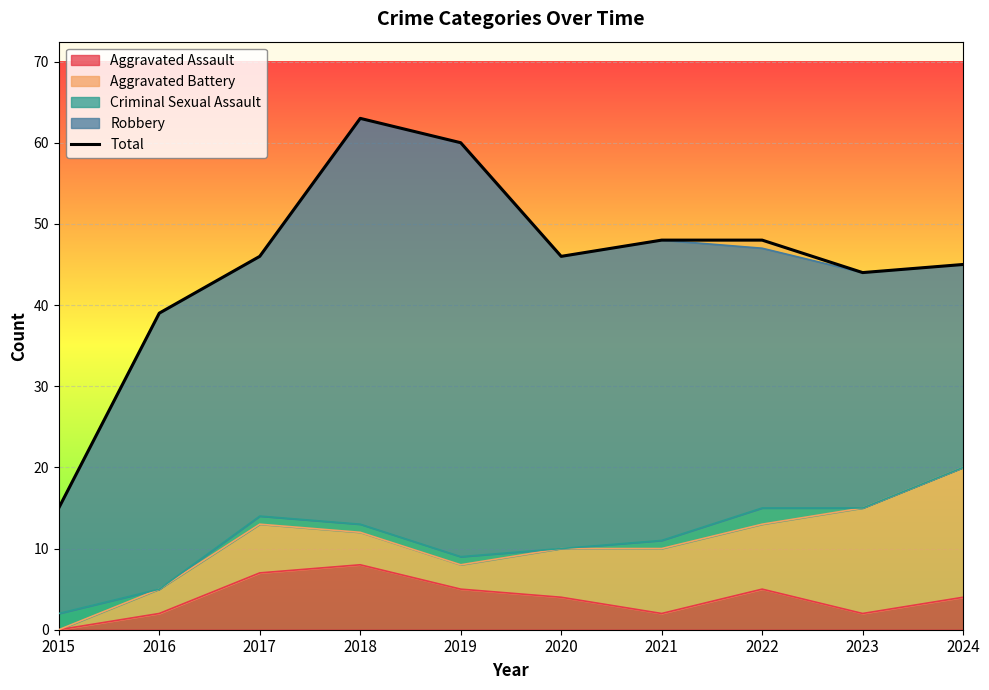

Which label corresponds to the largest value in the chart?

2018